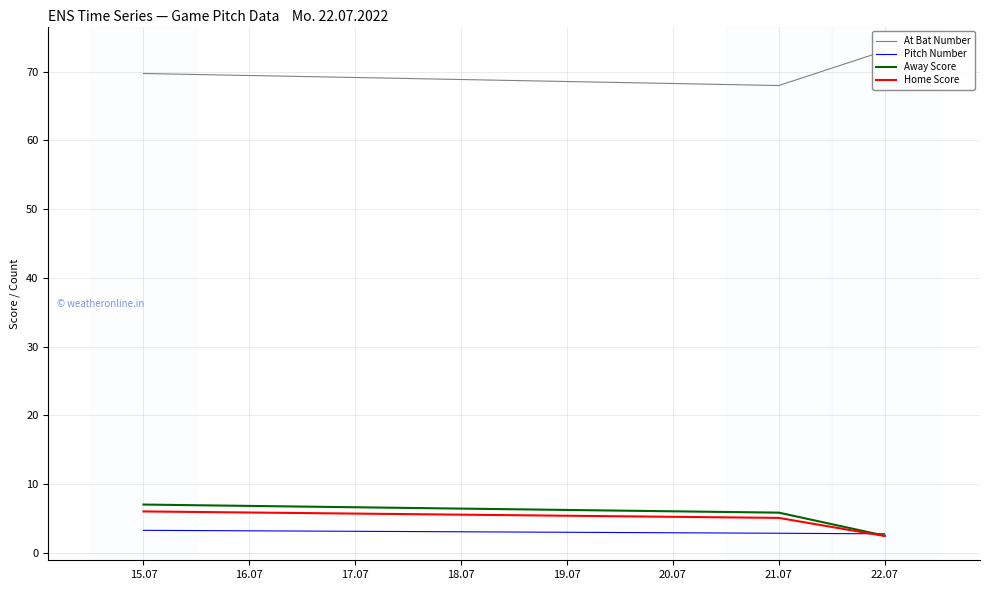

At which label does Away Score reach its minimum?

22.07